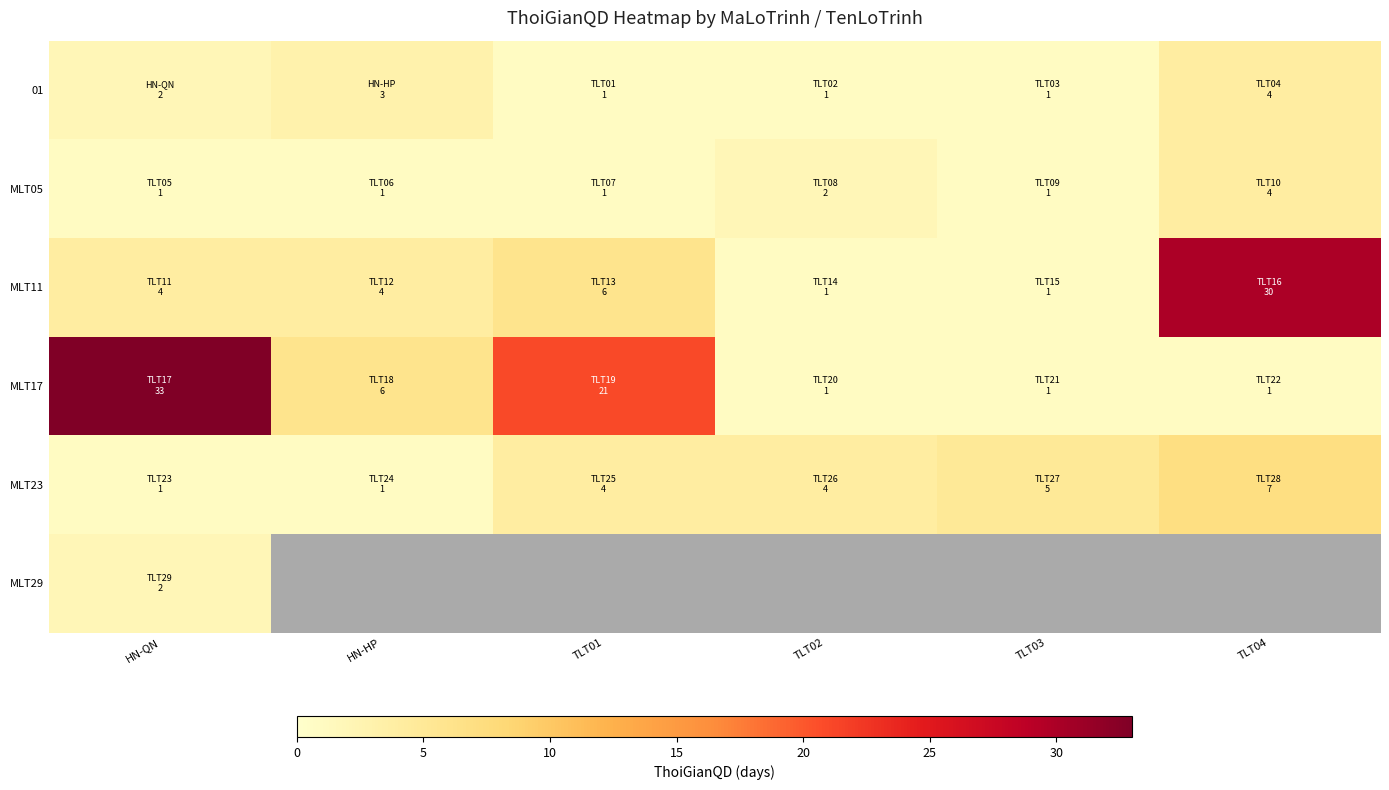

Is the value of MLT11 at TLT04 greater than the value of 01 at HN-HP?

Yes